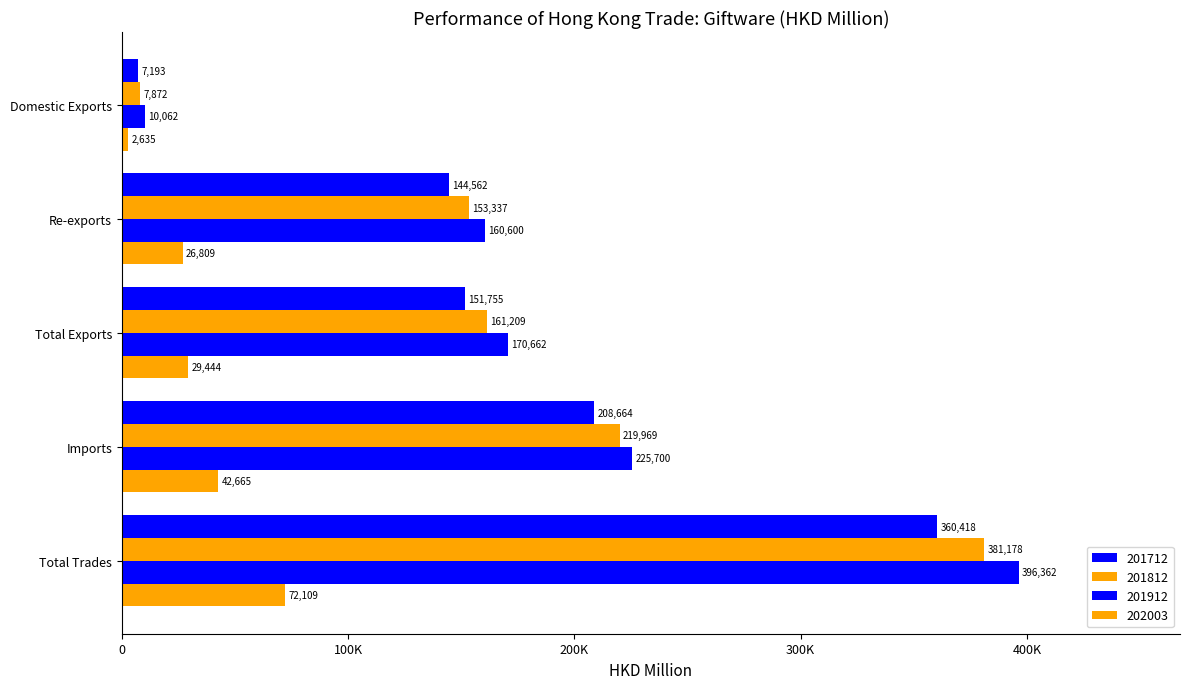

What is the average value of the 201812 series?

184713.2